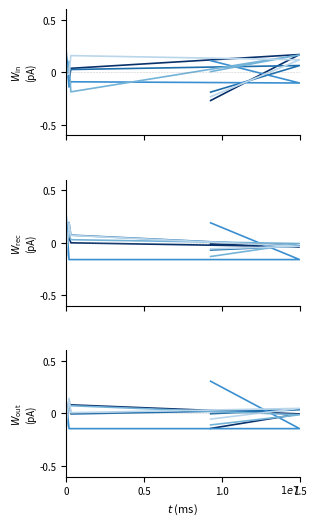

Where is the first local minimum for line5?

1.0